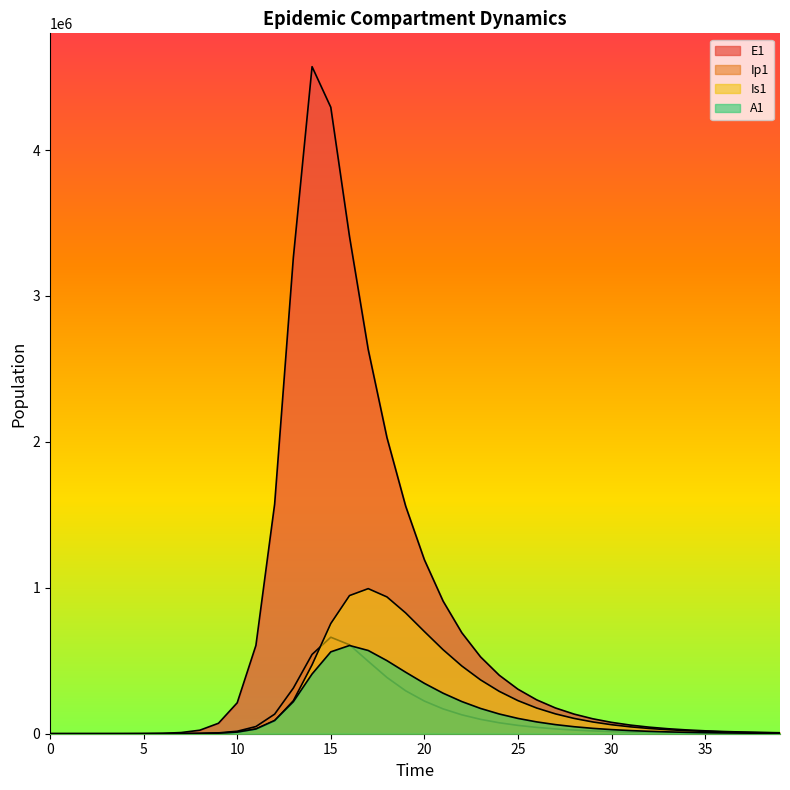

True or false: A1 and E1 cross at least once.

False